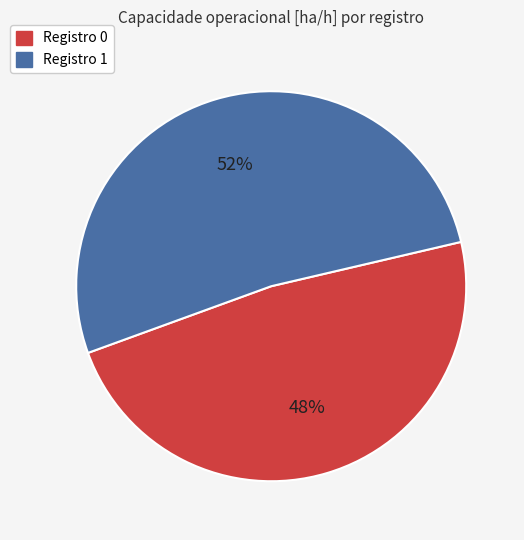

To the nearest percent, what is the average slice percentage?

50%